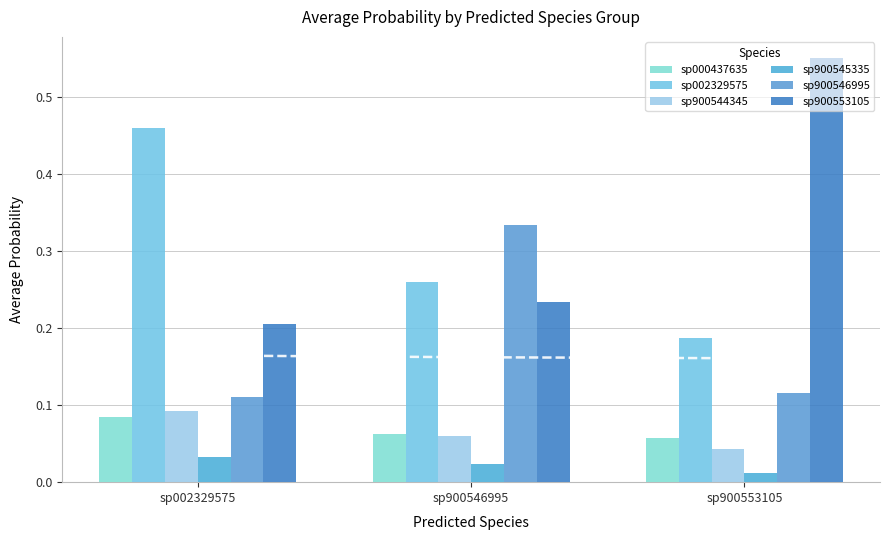

What is the maximum value for sp900553105?

0.6